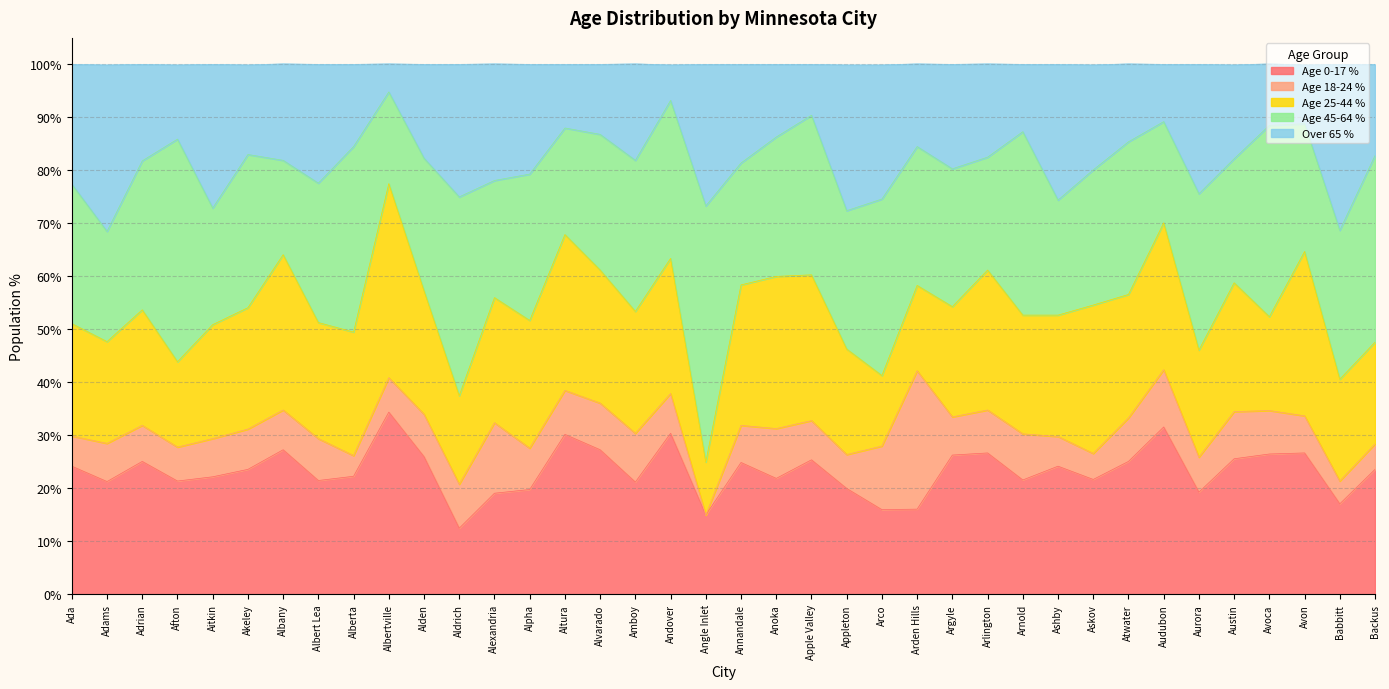

How many data points in Age 45-64 % are above 26?

22